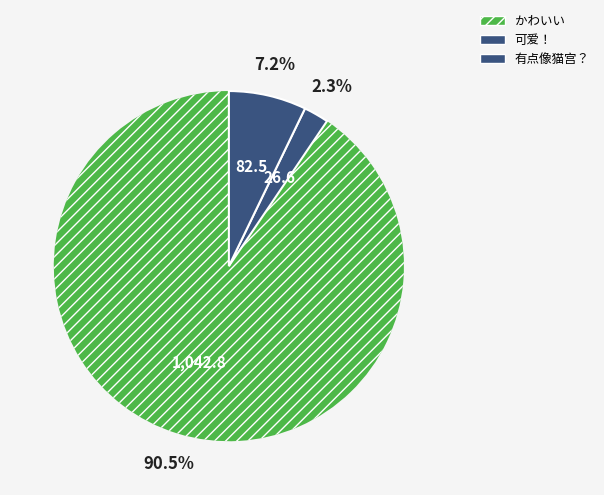

To the nearest percent, what is the average slice percentage?

33%